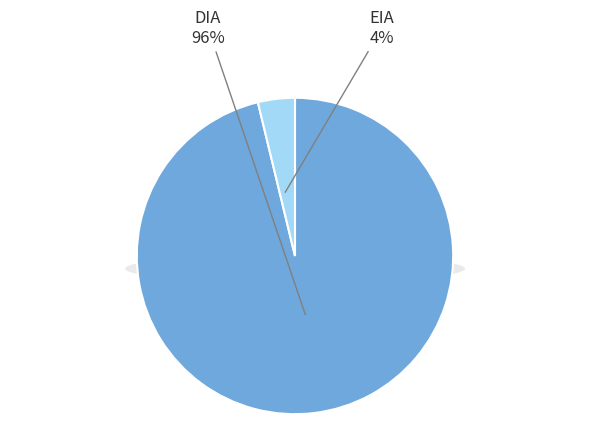

The DIA slice represents 89% of the pie. True or false?

False